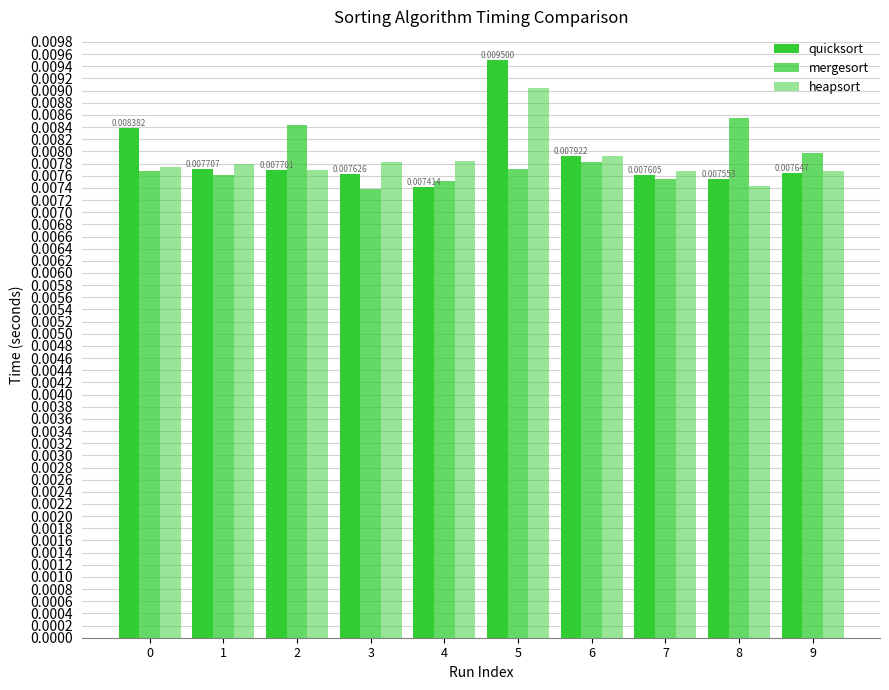

Which series changed the most between 7 and 9?

mergesort